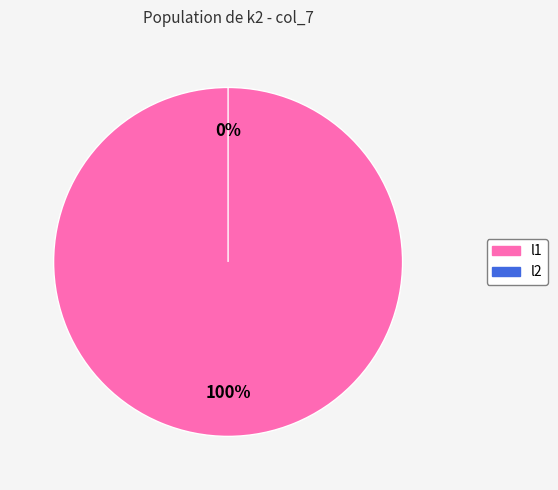

To the nearest percent, what is the combined percentage of l1 and l2?

100%